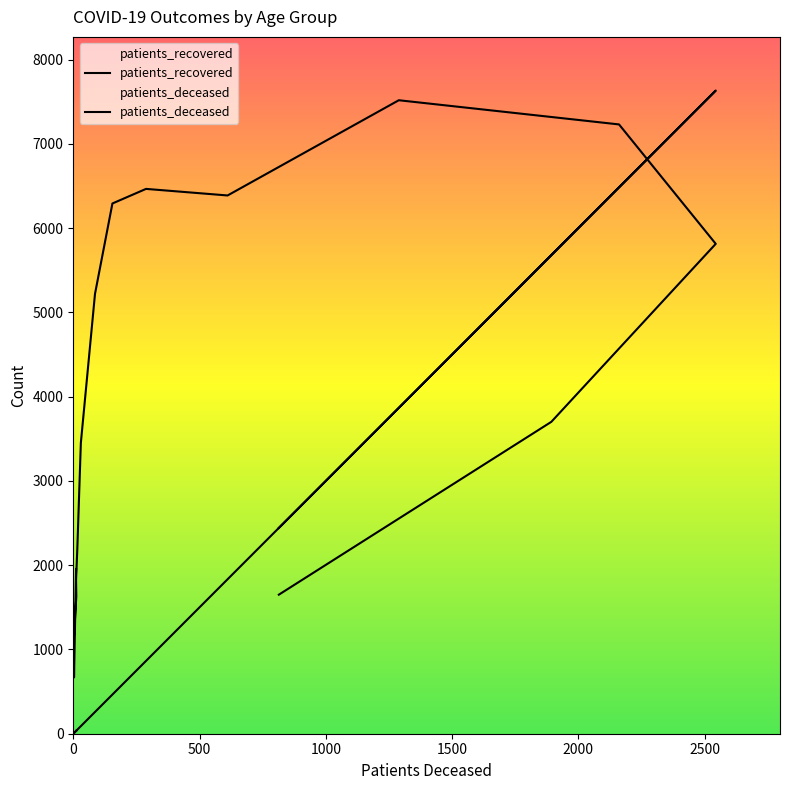

True or false: patients_deceased and patients_recovered intersect in this chart.

True